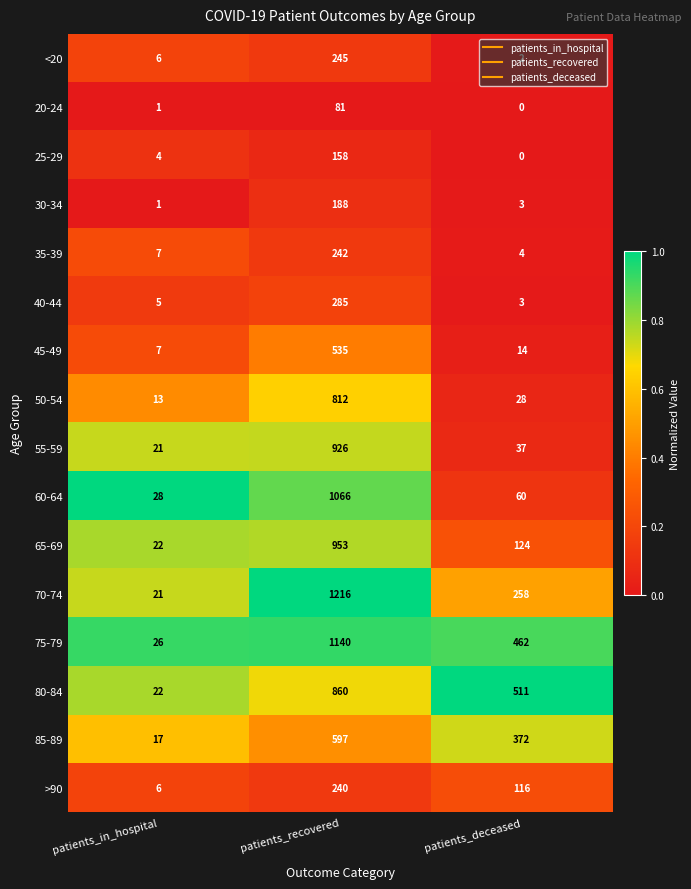

What is the spread (max minus min) of values at patients_recovered?

1135